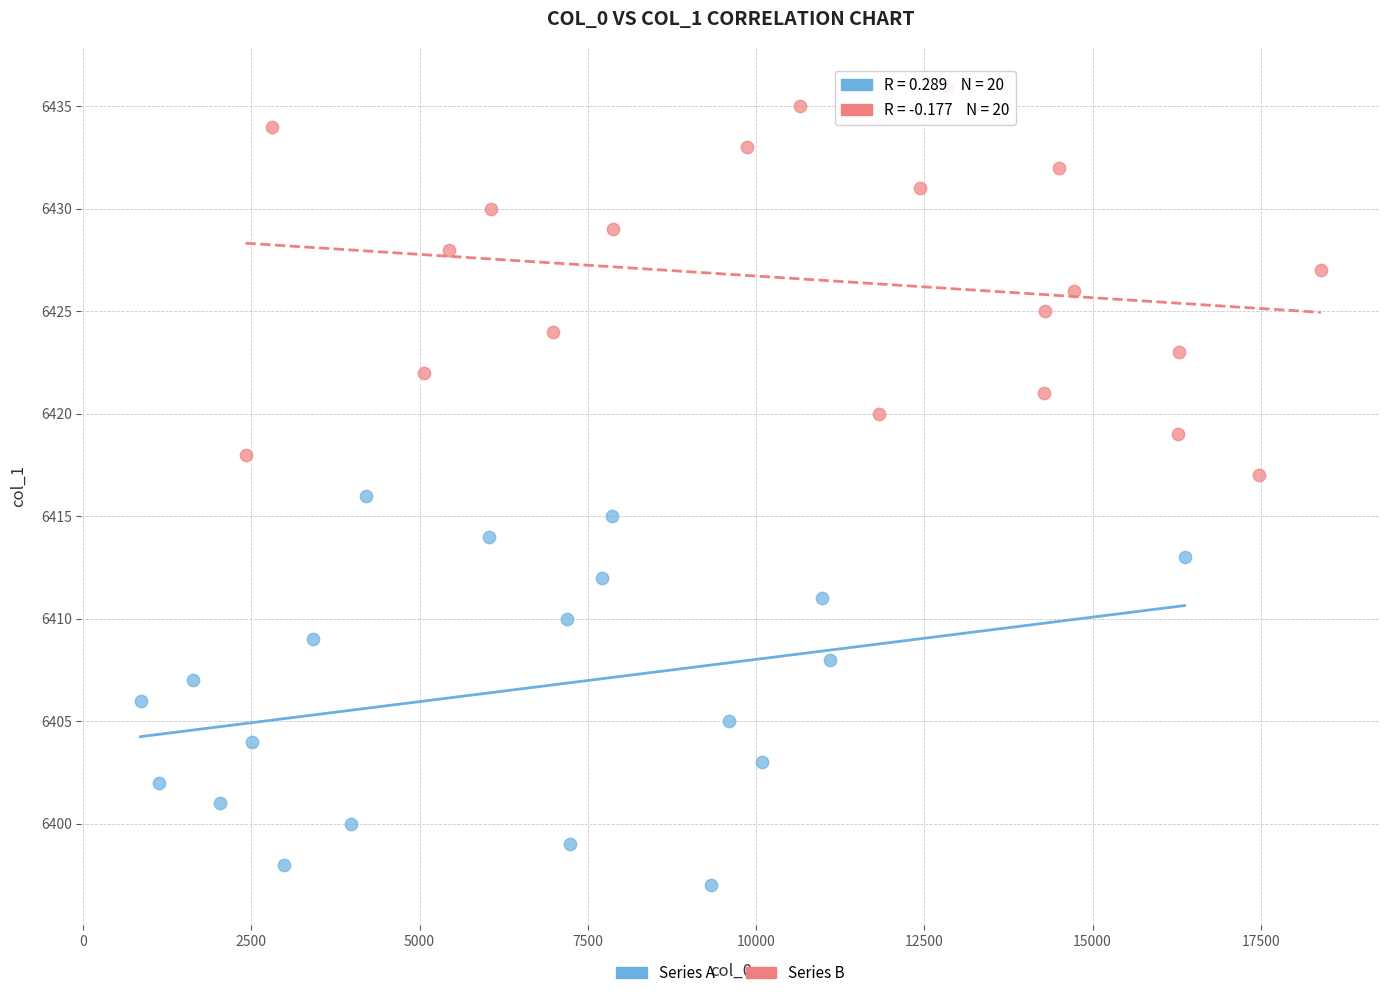

Which series reaches the minimum Y coordinate?

Series A